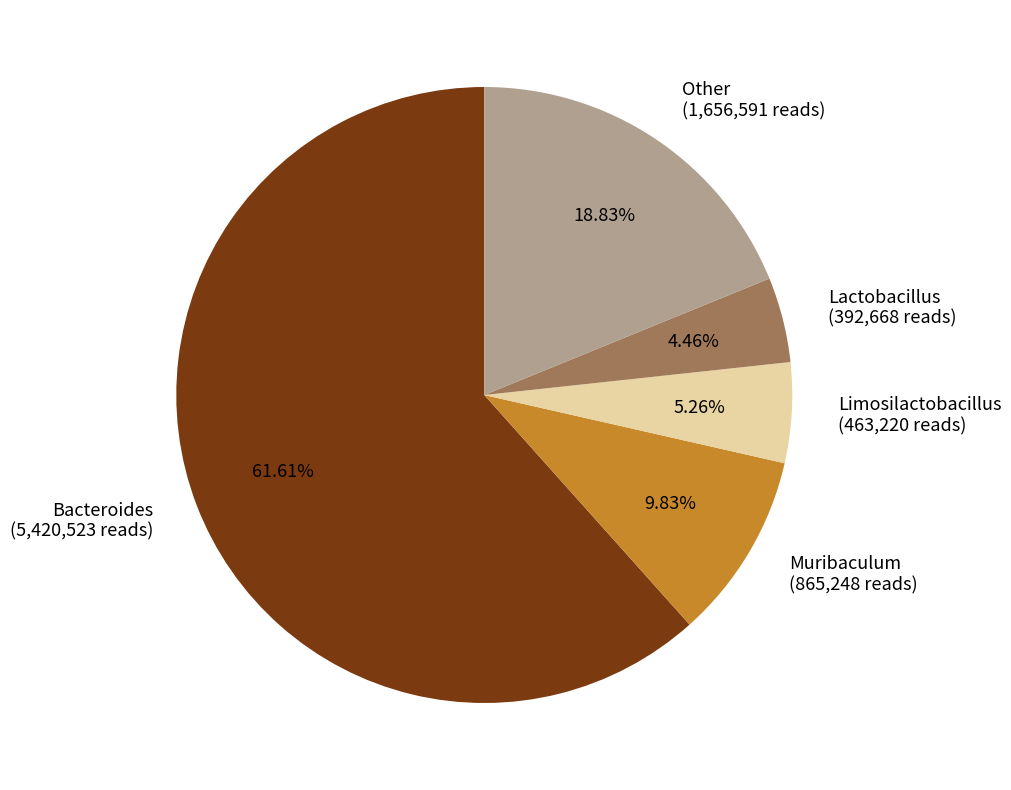

How much of the chart is everything except Limosilactobacillus?

94.7%